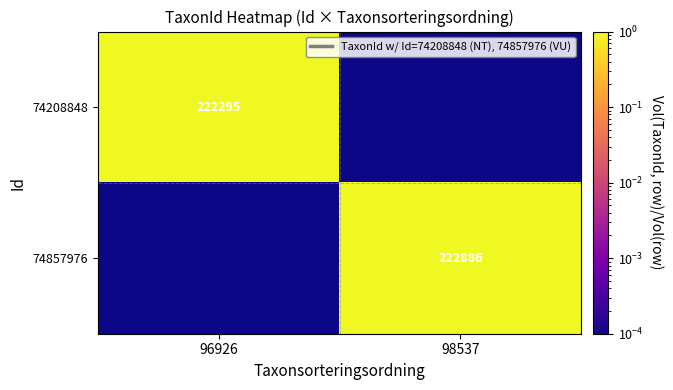

Is the value of 74208848 at 96926 greater than the value of 74857976 at 98537?

No